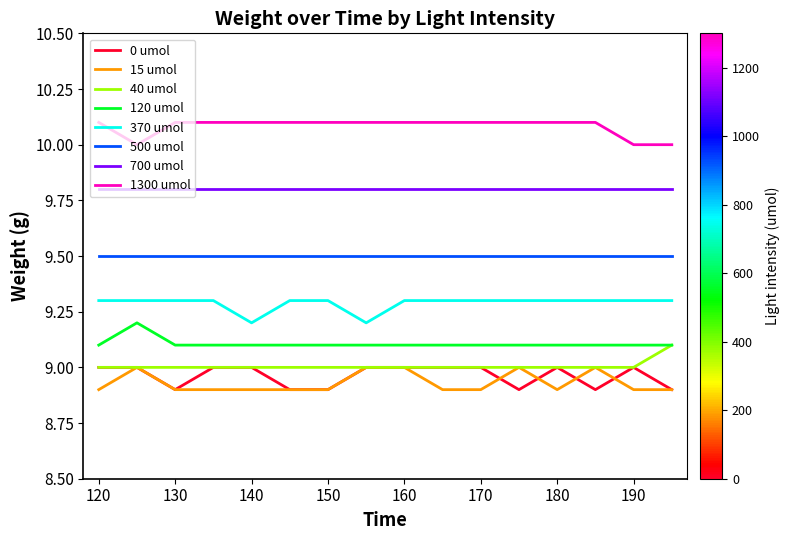

Which series has the largest total across all categories?

1300 umol